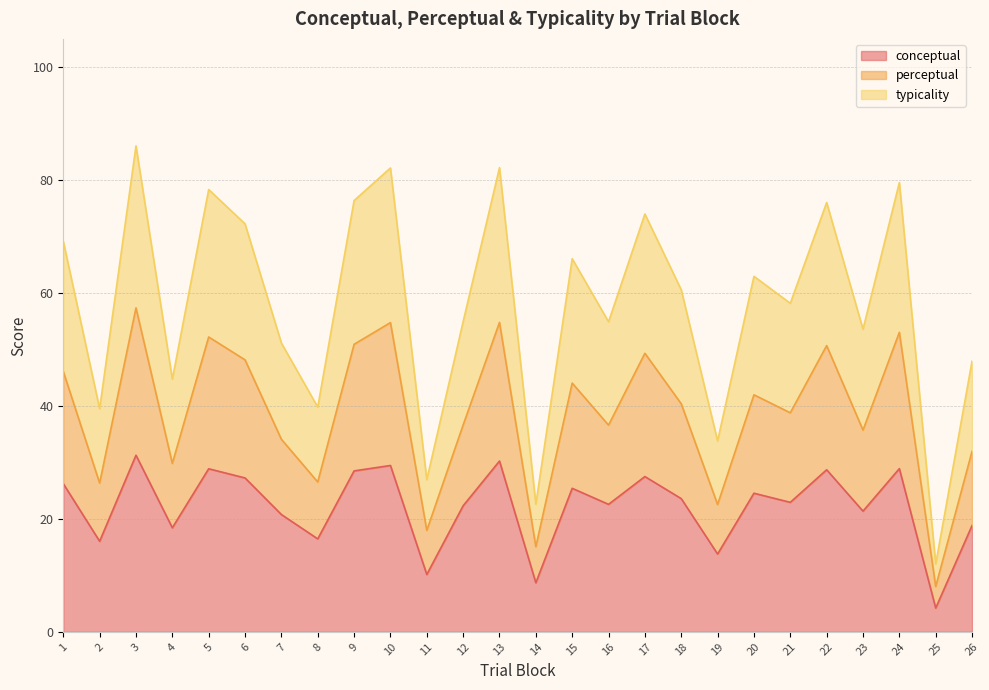

What is the total value across all series at 10?

82.1